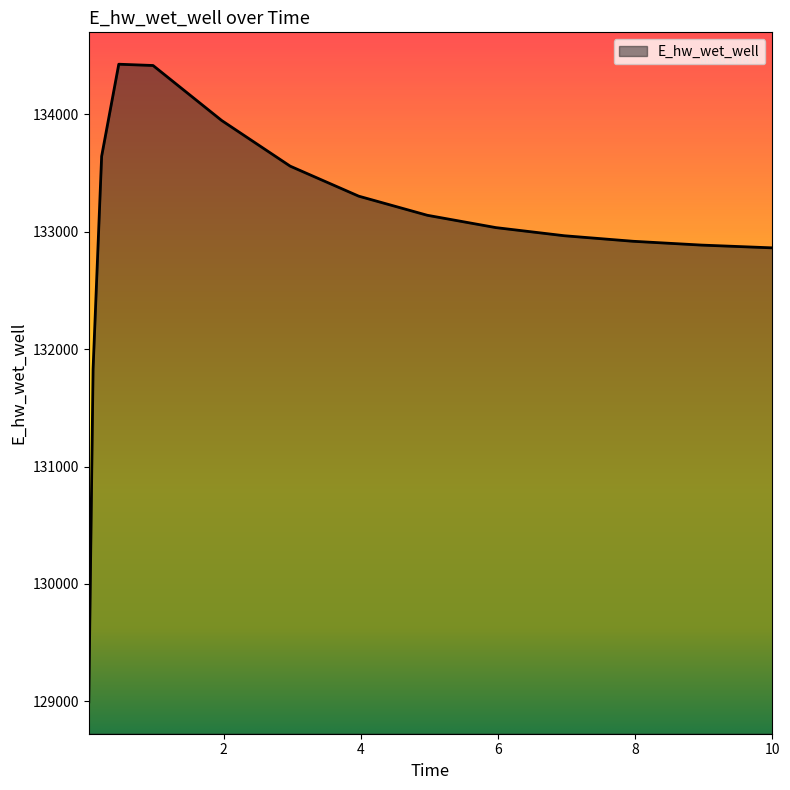

What is the difference between the maximum and minimum values?

5431.7